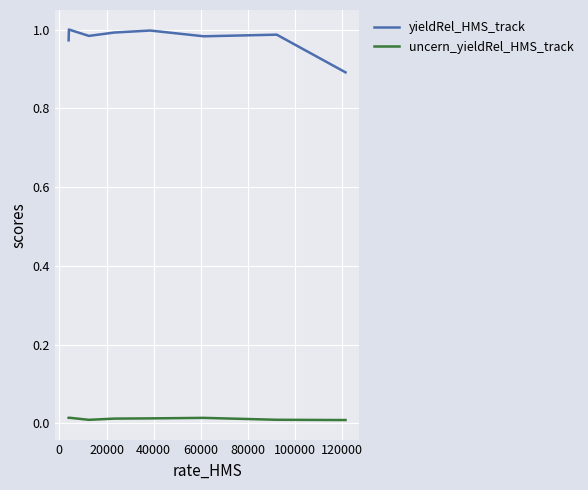

Rank the series by their average value, from lowest to highest.

uncern_yieldRel_HMS_track, yieldRel_HMS_track